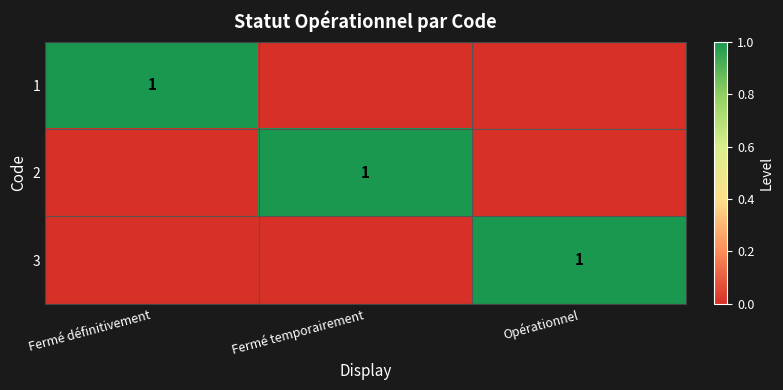

What is the maximum value shown in the chart?

1